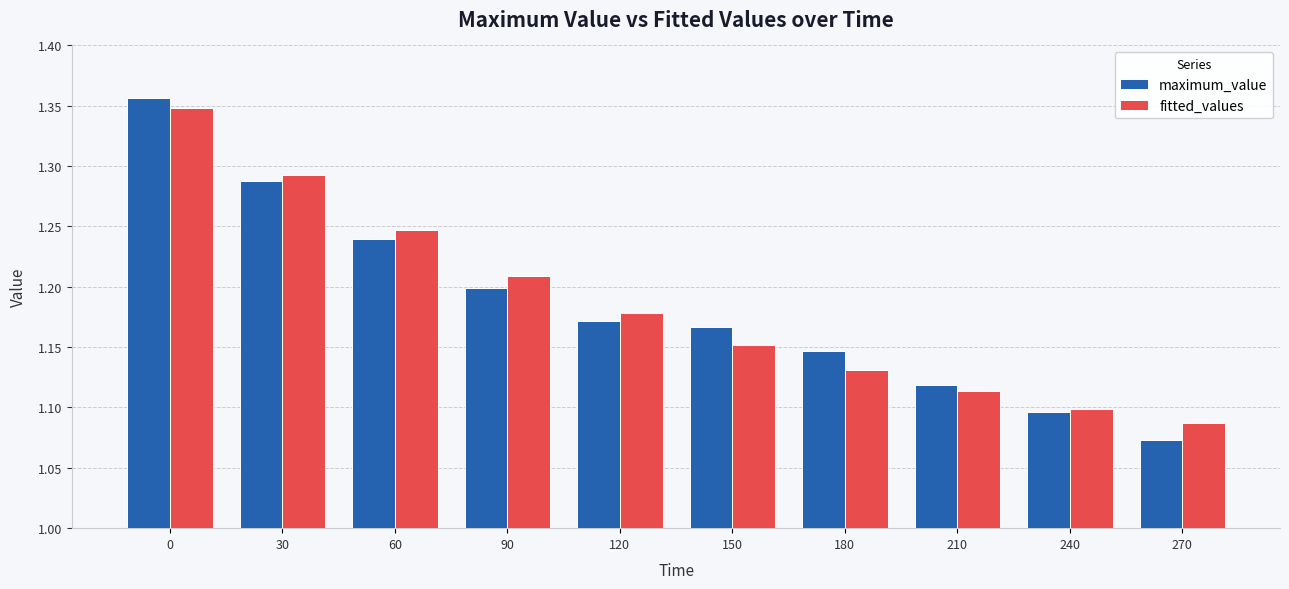

Is it true that fitted_values equals 2.1 at 90?

False